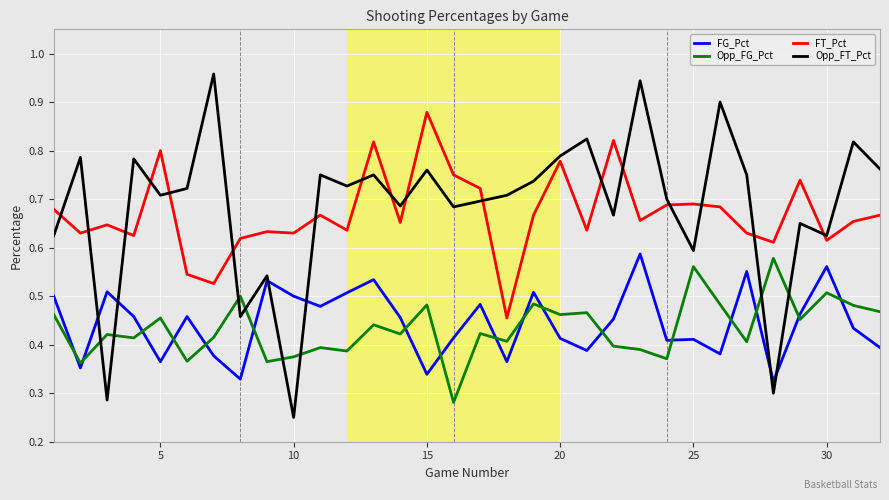

Which series has the widest spread of values?

Opp_FT_Pct